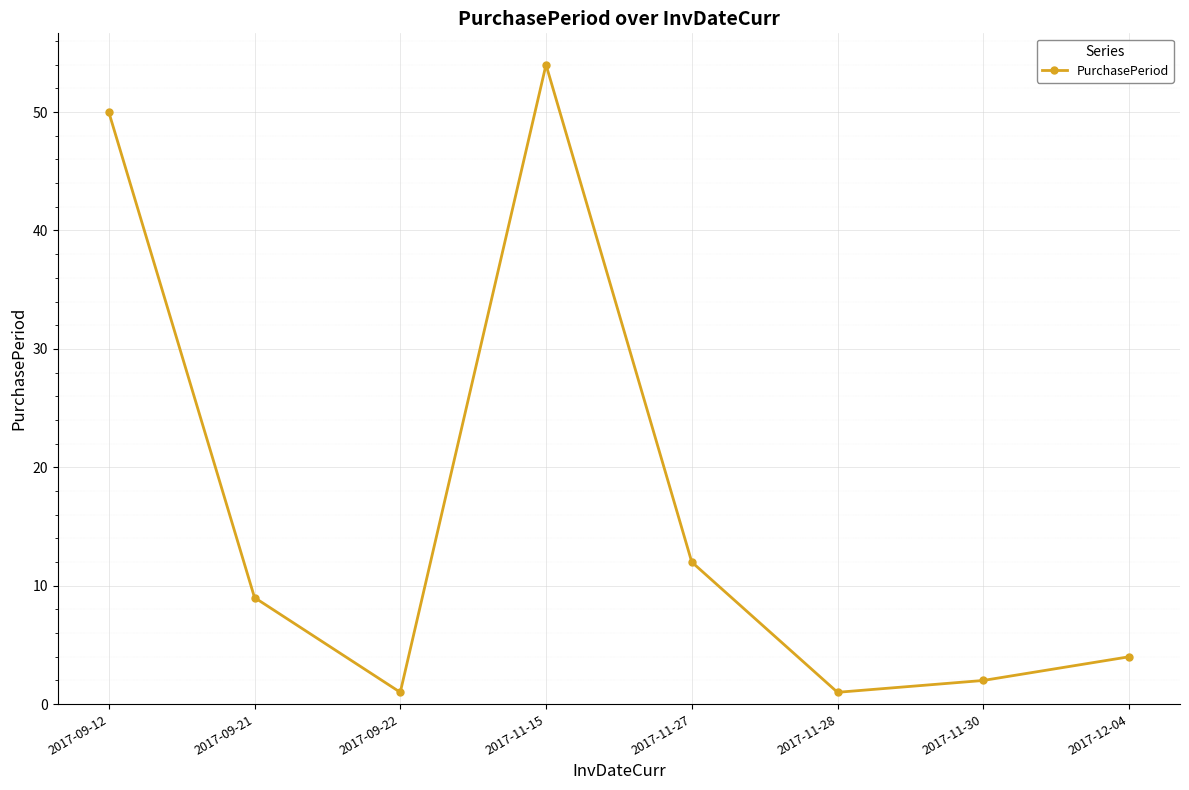

The value at 2017-11-27 is 20. True or false?

False